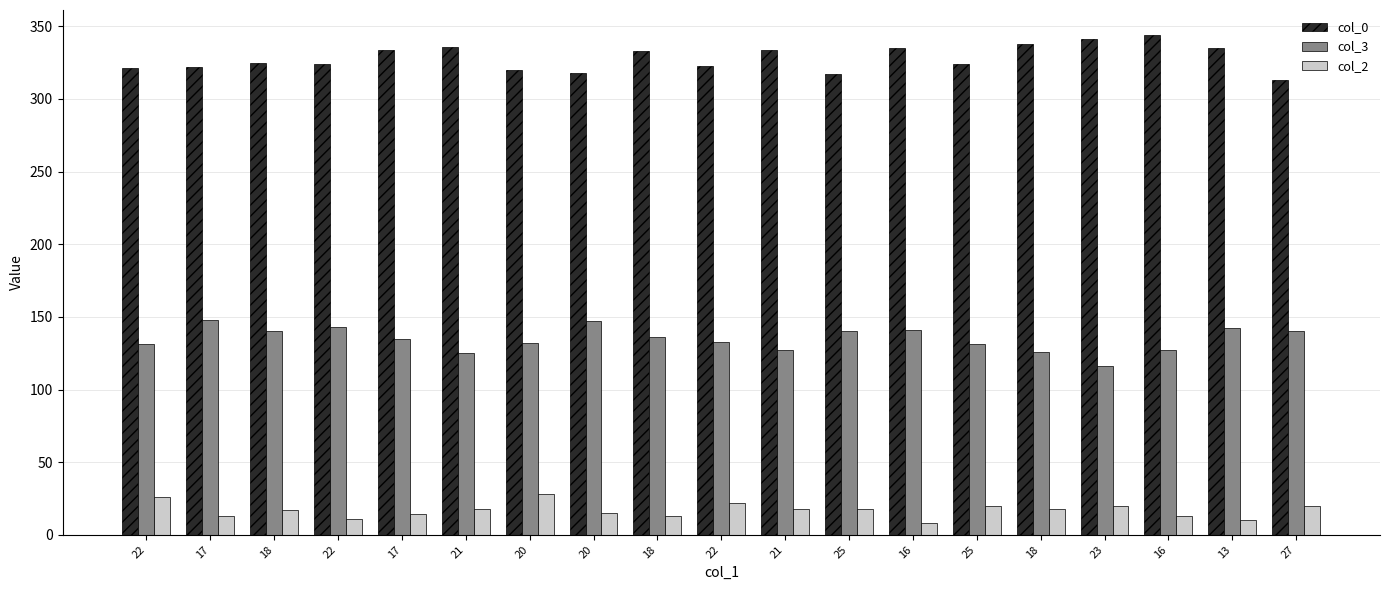

How many bars are there in each group?

3